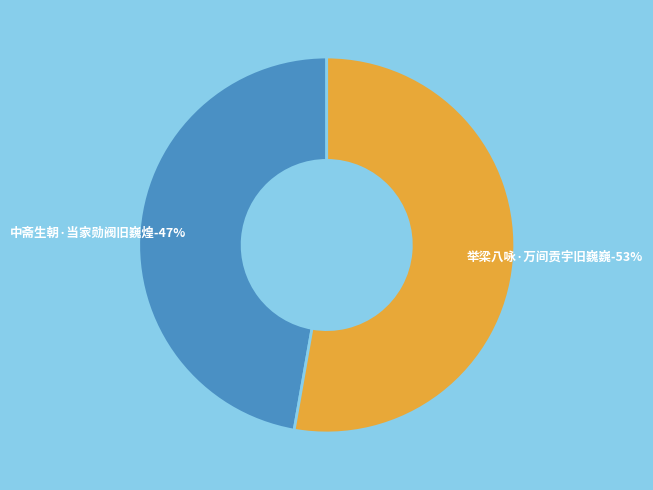

Which category has the biggest portion of the pie?

举梁八咏·万间贡宇旧巍巍